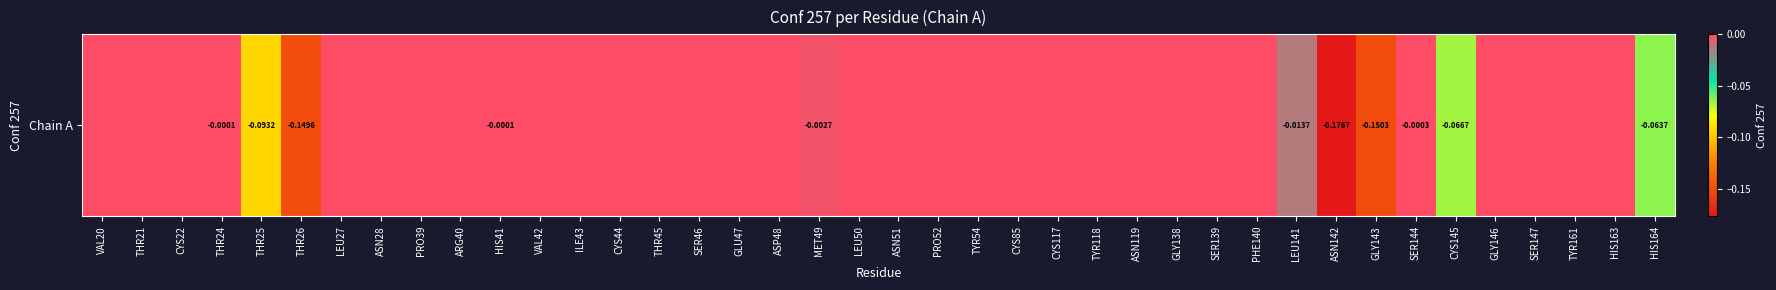

How many values are below zero?

11